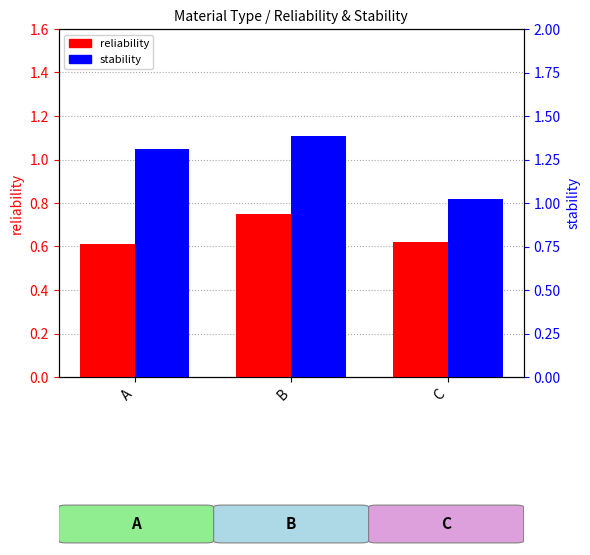

What is the average value of the reliability series?

0.7